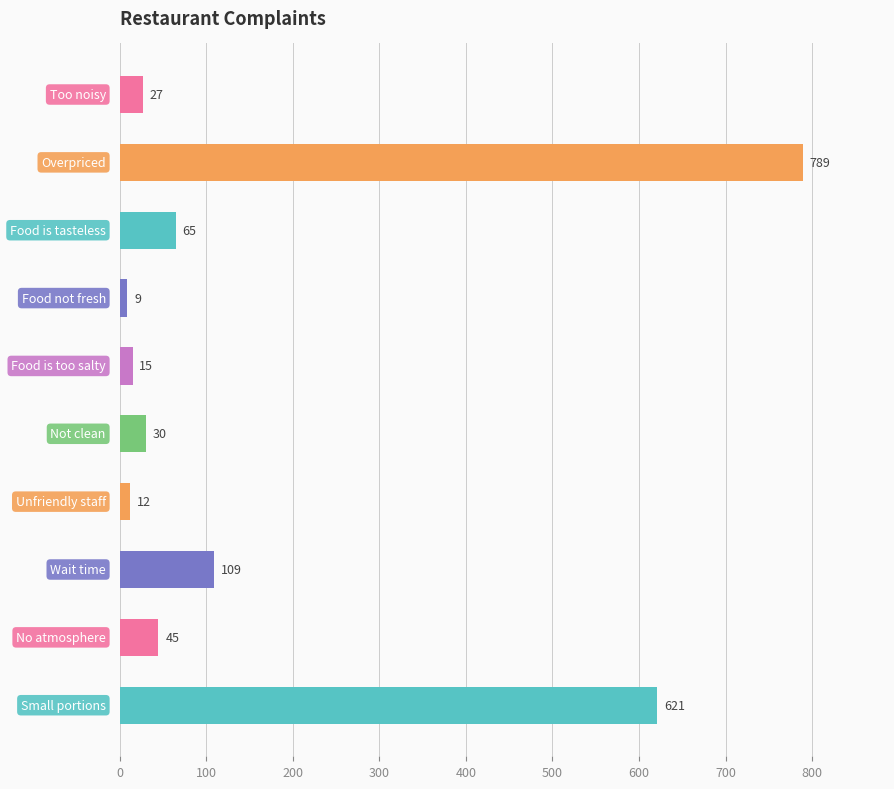

What is the greatest value displayed?

789